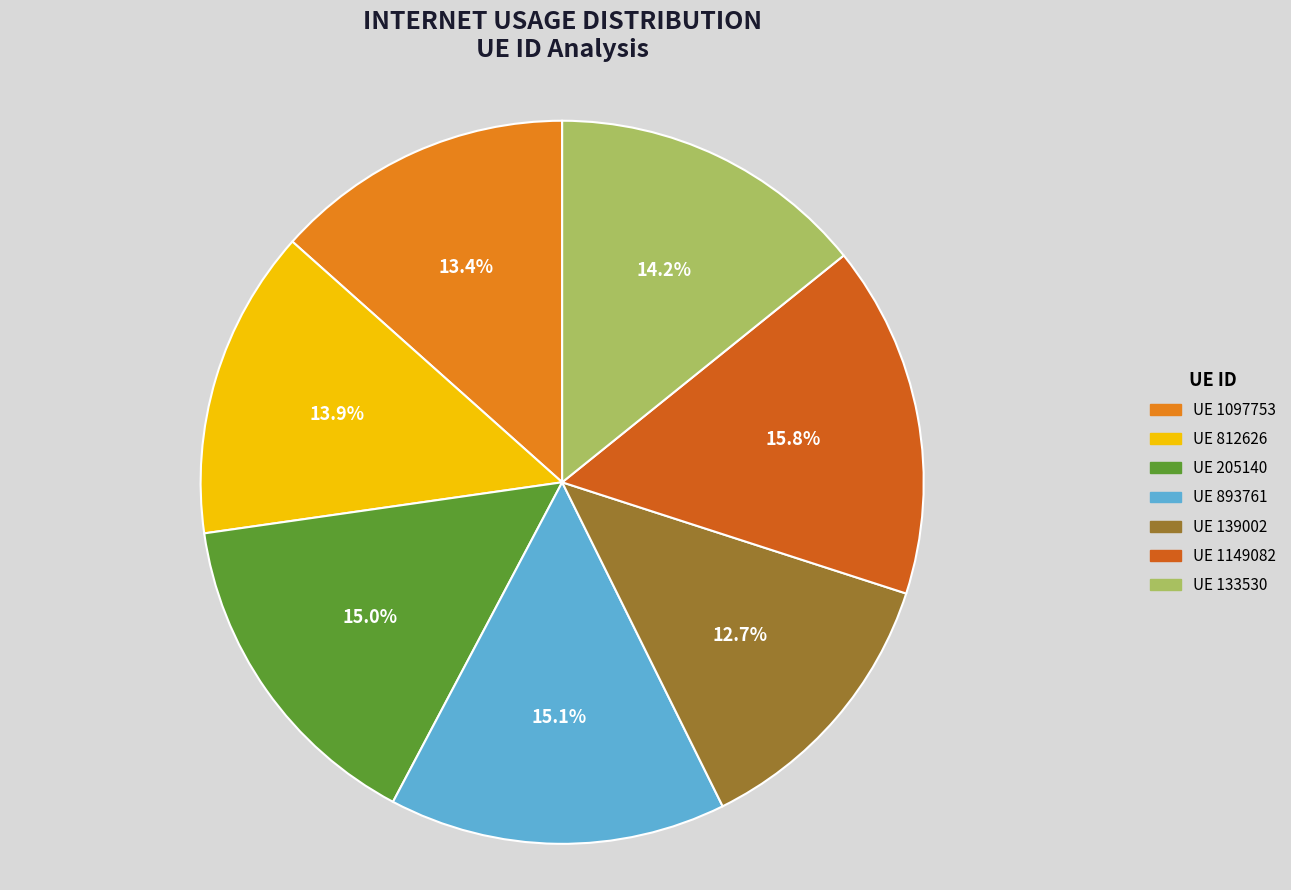

Does any single category account for the majority?

No